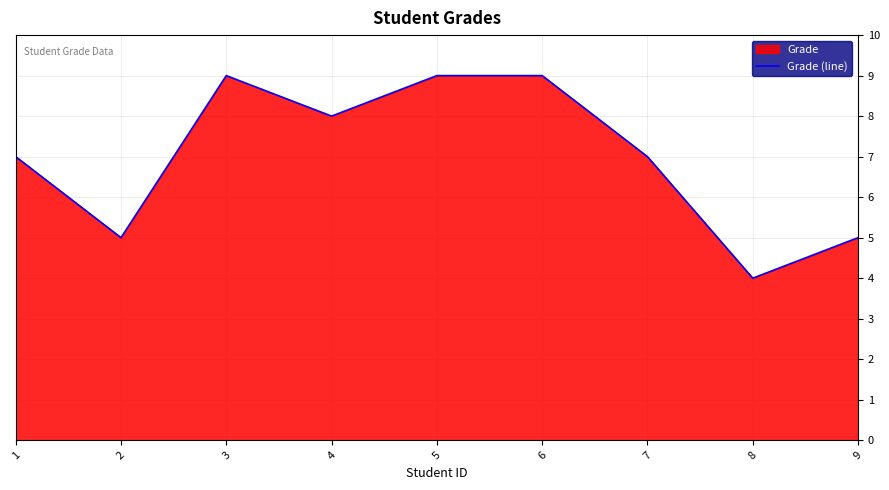

Is it true that the value at 5 is 3?

False